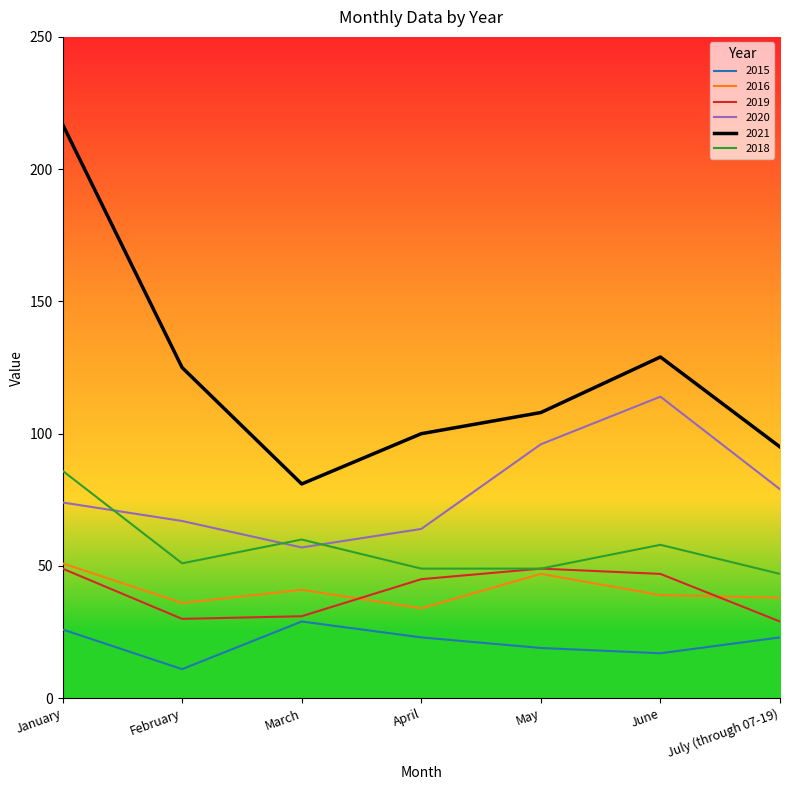

Reading left to right, what are all the values shown in this chart?

2015: January=26	February=11	March=29	April=23	May=19	June=17	July (through 07-19)=23
2016: January=51	February=36	March=41	April=34	May=47	June=39	July (through 07-19)=38
2019: January=49	February=30	March=31	April=45	May=49	June=47	July (through 07-19)=29
2020: January=74	February=67	March=57	April=64	May=96	June=114	July (through 07-19)=79
2021: January=217	February=125	March=81	April=100	May=108	June=129	July (through 07-19)=95
2018: January=86	February=51	March=60	April=49	May=49	June=58	July (through 07-19)=47